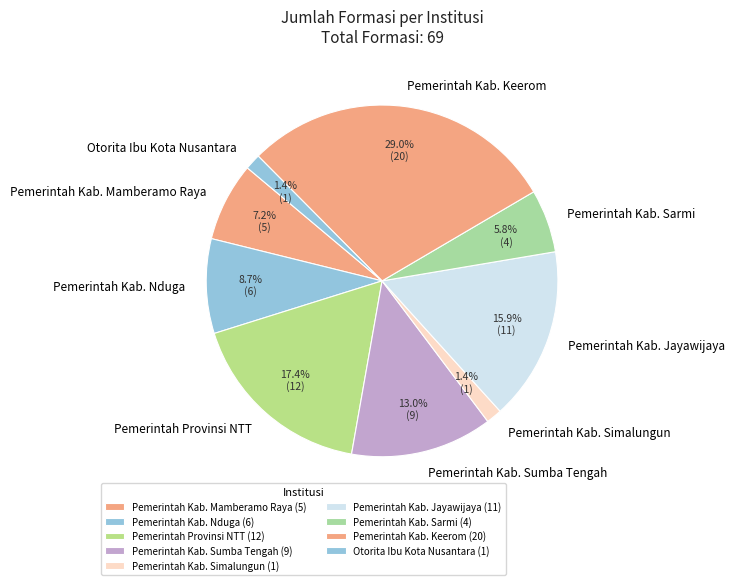

Does any single category account for the majority?

No